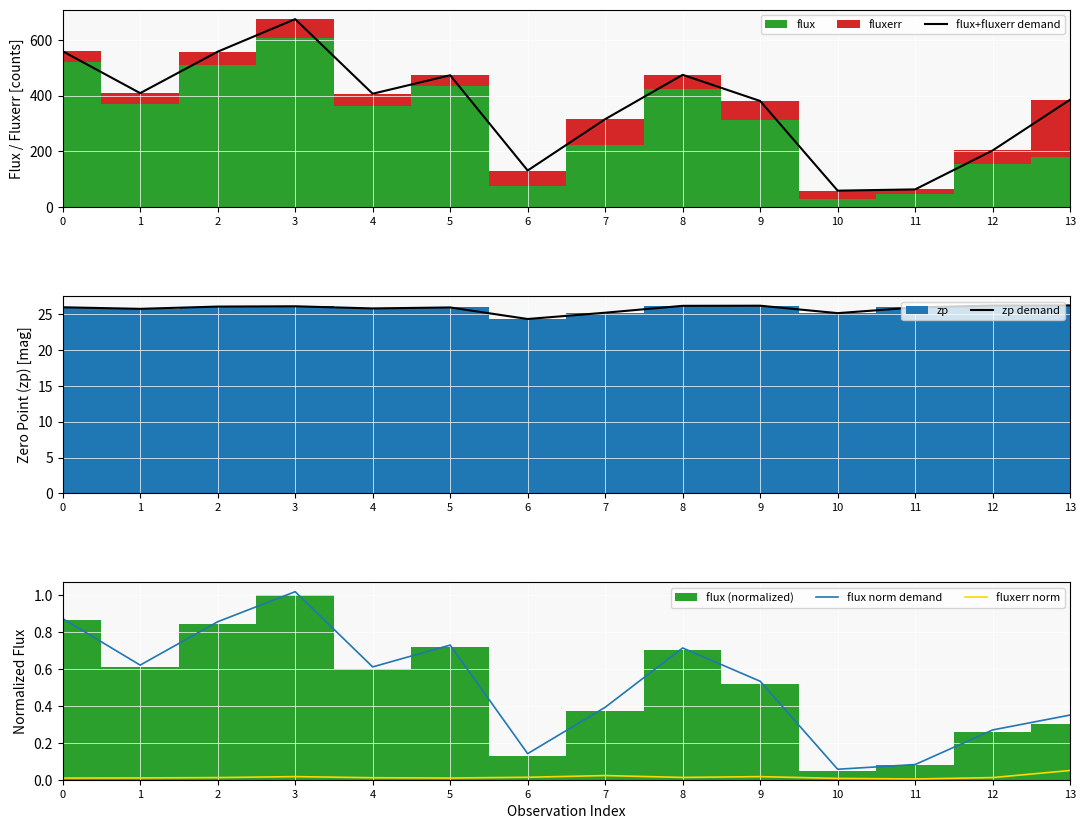

Reading left to right, list all the values displayed in this chart.

flux+fluxerr demand: 559.2	409.0	557.7	674.4	406.8	473.1	131.5	315.6	474.6	380.8	59.2	63.7	203.5	385.7
zp demand: 25.9	25.7	26.0	26.1	25.8	25.9	24.3	25.2	26.1	26.2	25.1	25.9	26.2	26.2
flux norm demand: 0.9	0.6	0.9	1.0	0.6	0.7	0.1	0.4	0.7	0.5	0.1	0.1	0.3	0.3
fluxerr norm: 0.0	0.0	0.0	0.0	0.0	0.0	0.0	0.0	0.0	0.0	0.0	0.0	0.0	0.1